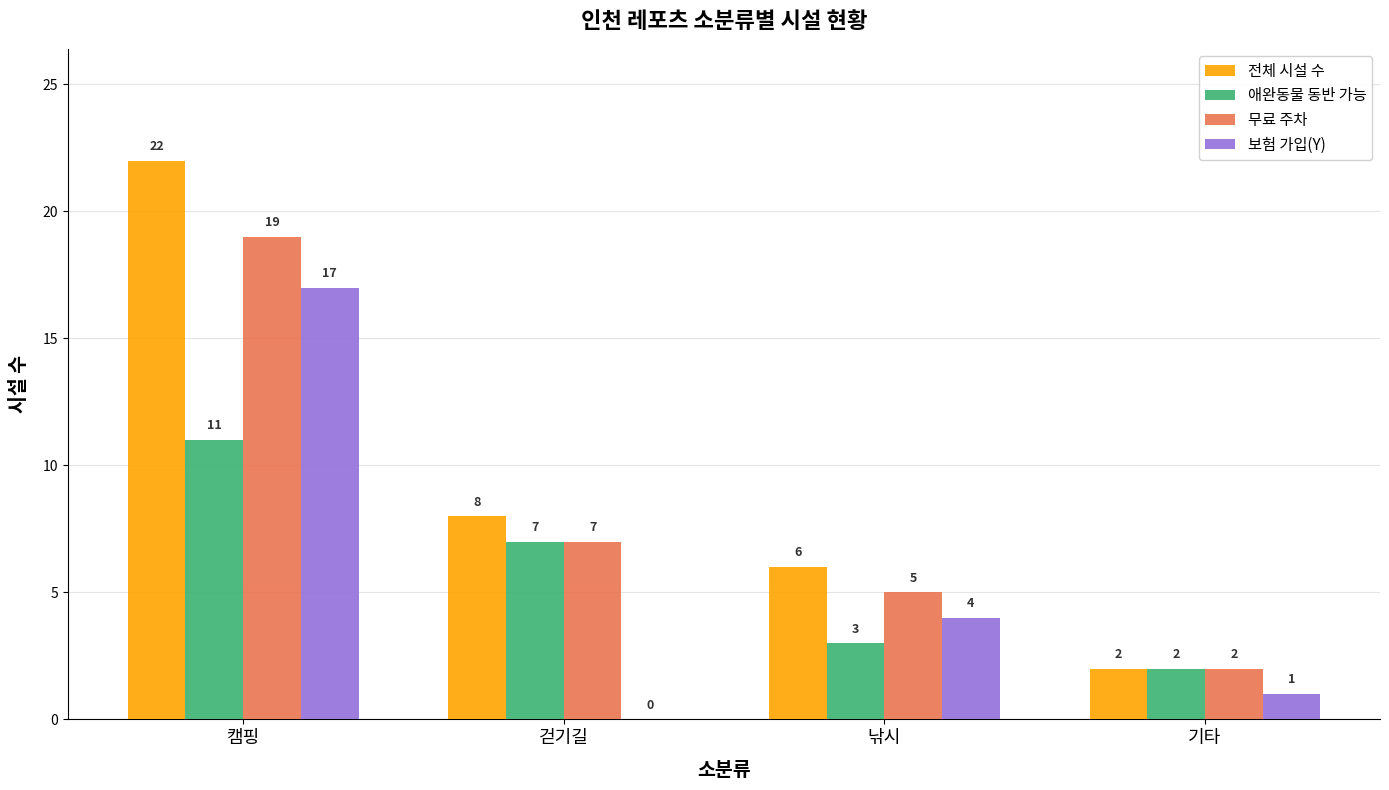

How many 전체 시설 수 values are between 6 and 22?

3